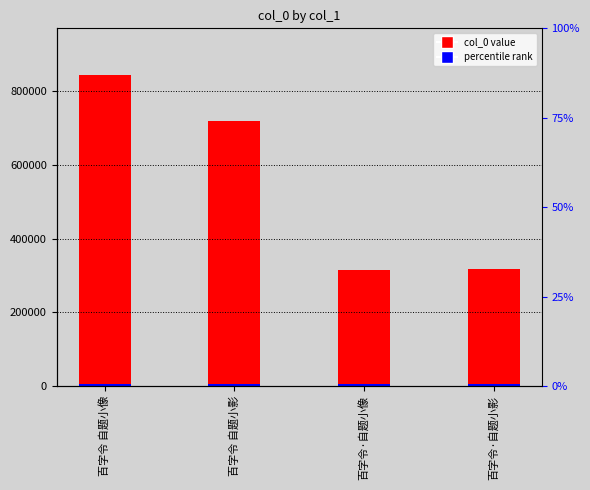

What is the value of the 4th bar from the left?

318134